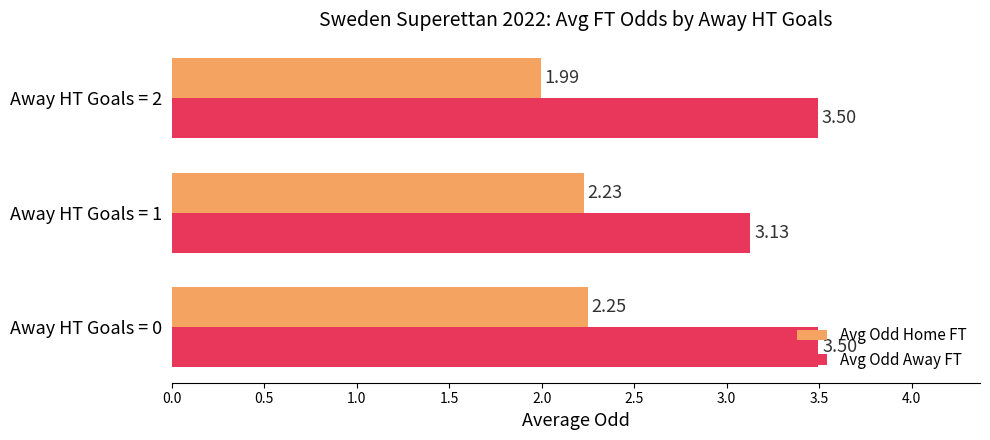

Which category has the lowest value across all series?

Away HT Goals = 2